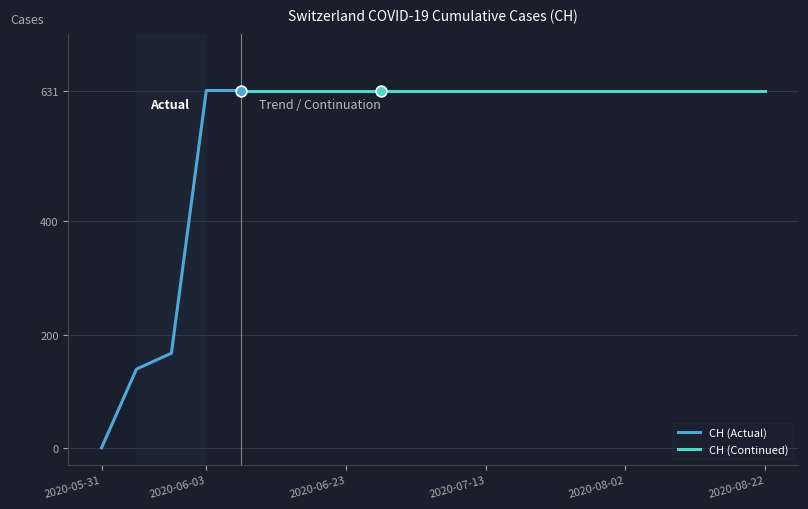

Approximately how many times larger is the value at 2020-06-13 compared to 2020-06-01?

4.5